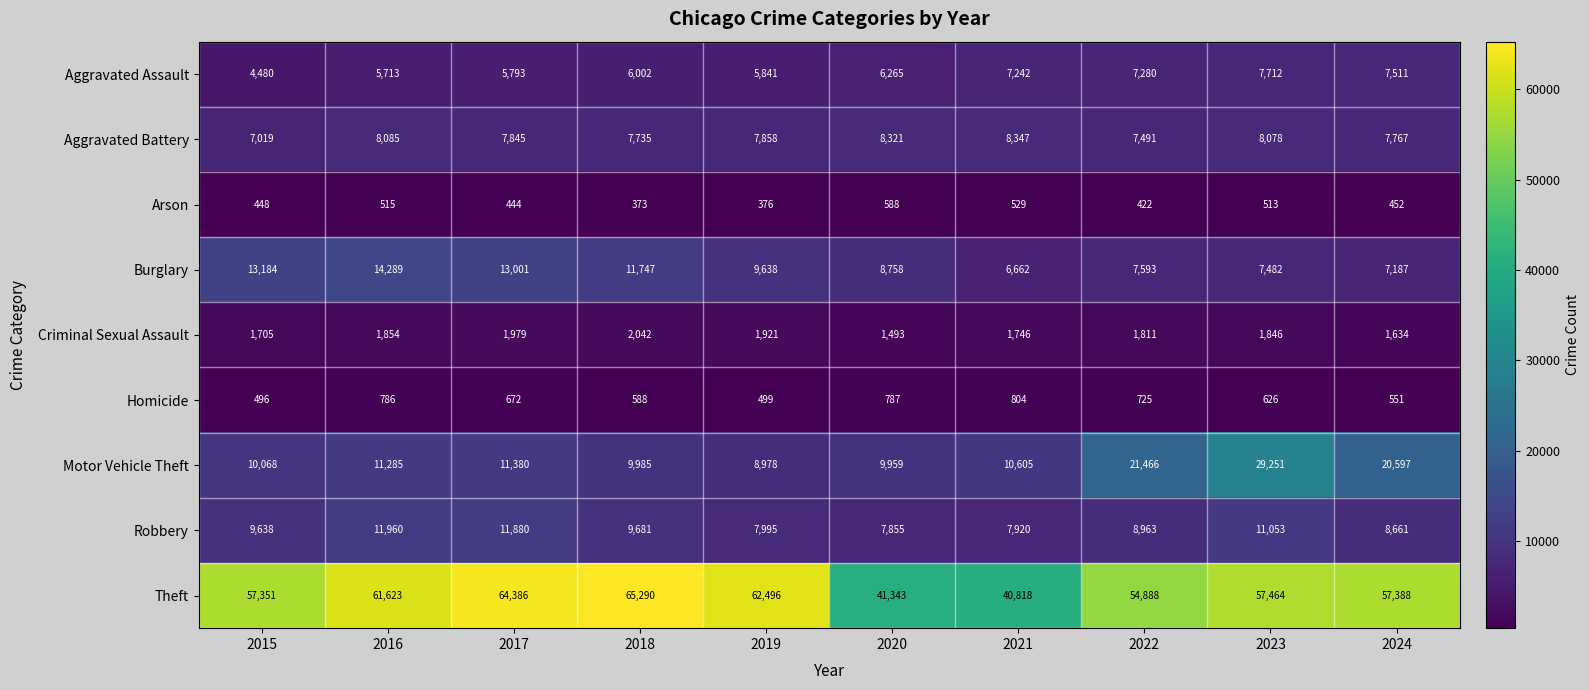

Which label corresponds to the largest value in the chart?

2018